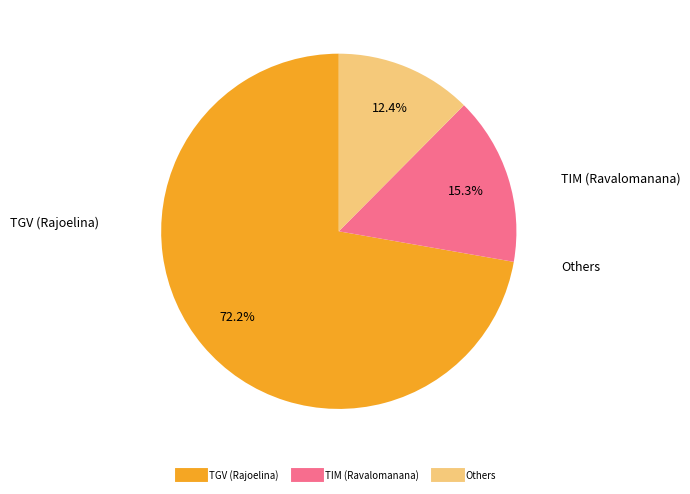

Does any single category account for the majority?

Yes